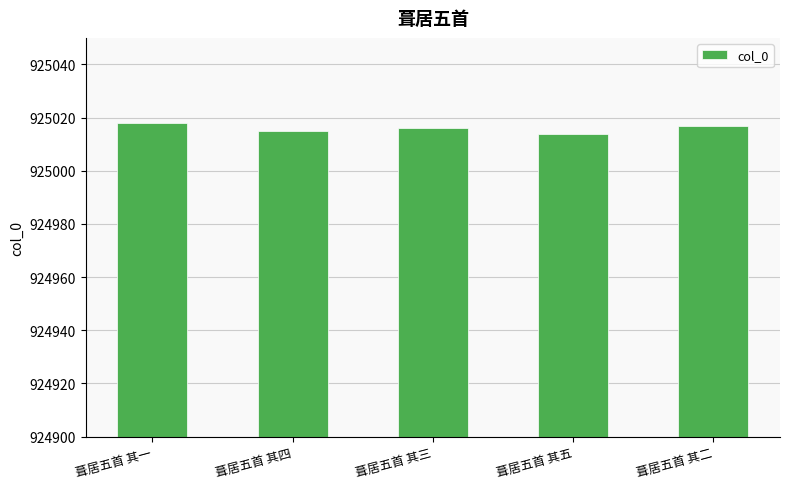

Reading right to left, what are all the values shown in this chart?

葺居五首 其二=925017	葺居五首 其五=925014	葺居五首 其三=925016	葺居五首 其四=925015	葺居五首 其一=925018